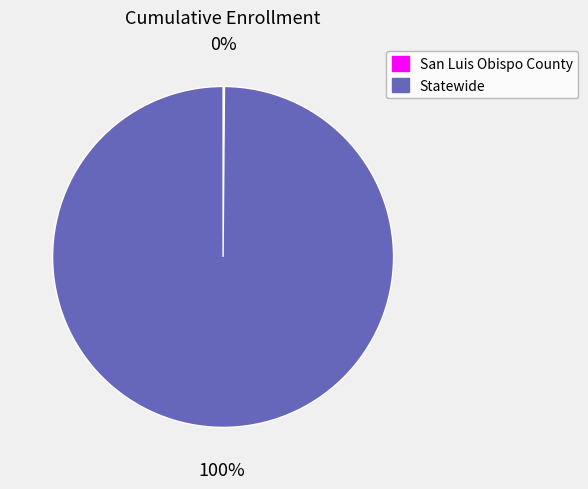

What percentage is the Statewide slice, to the nearest percent?

100%